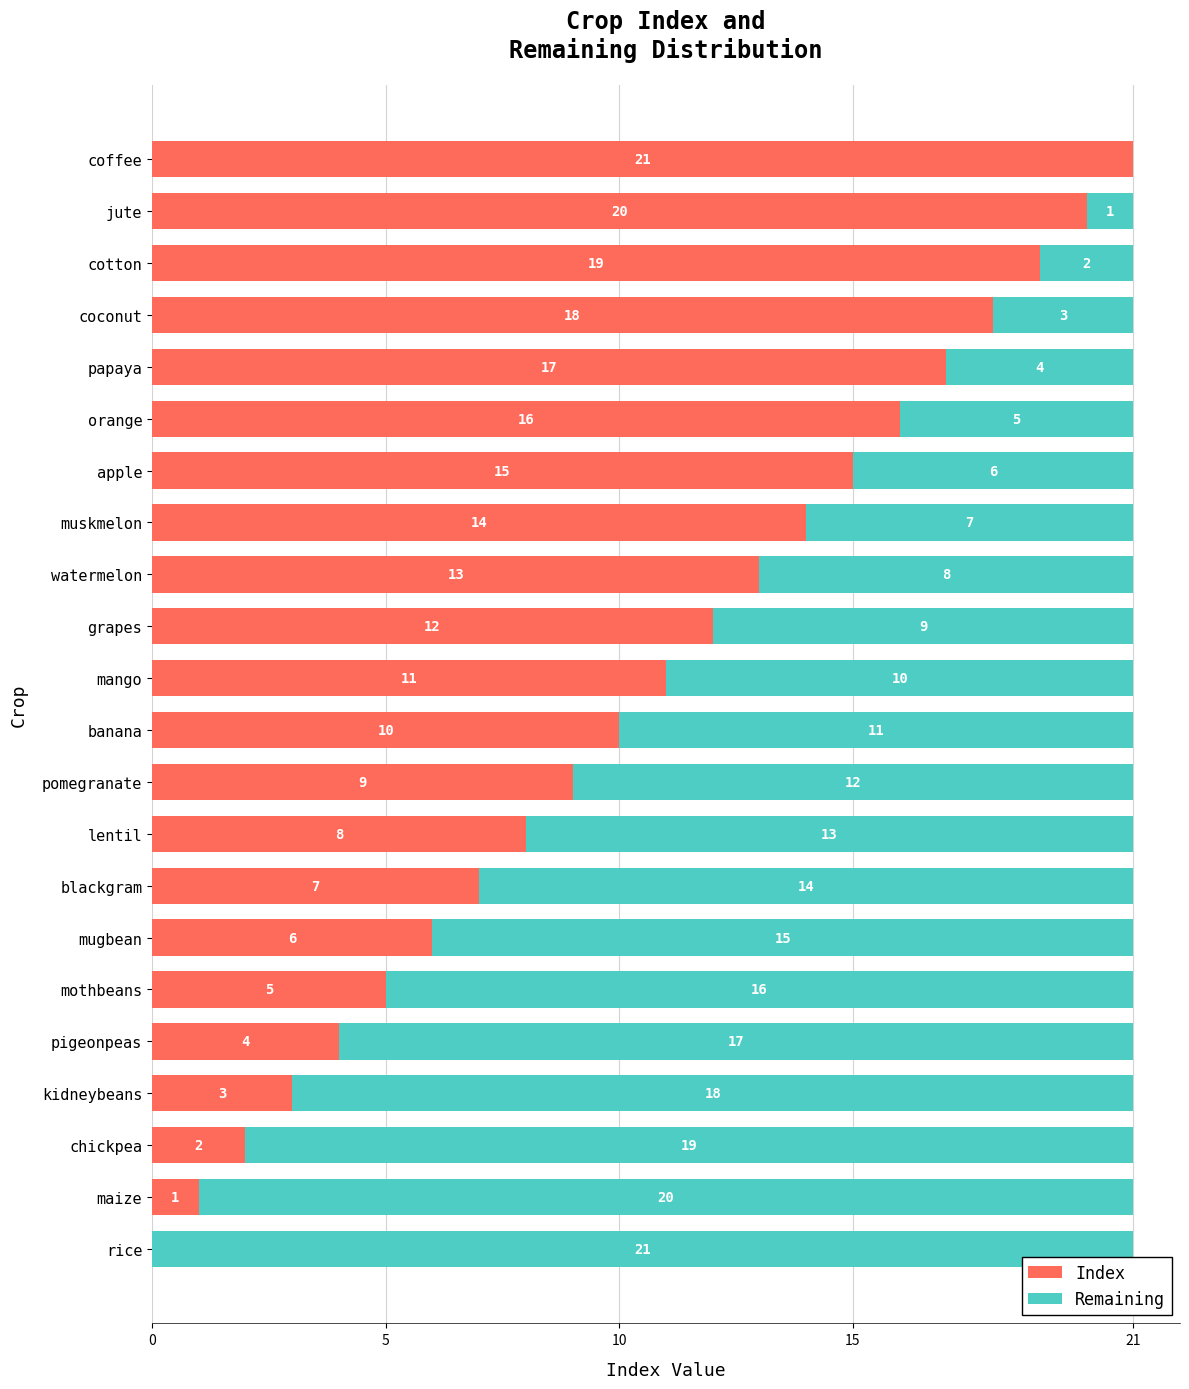

At which label does Index reach its peak?

coffee